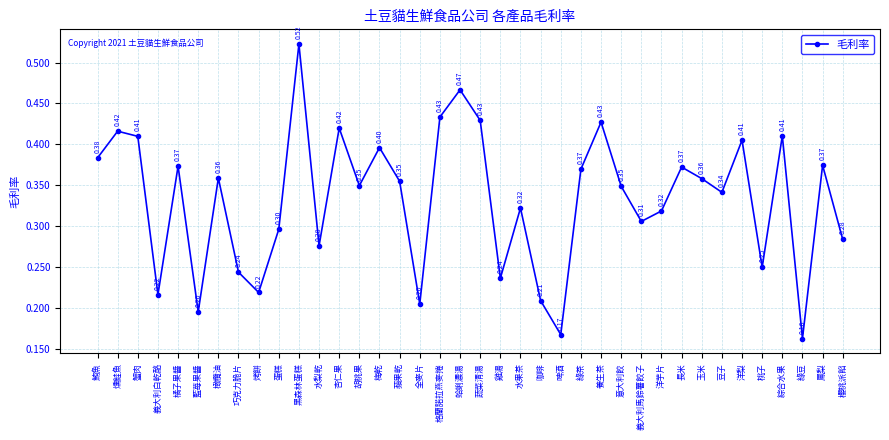

Is this an area chart (filled region under the line)?

No